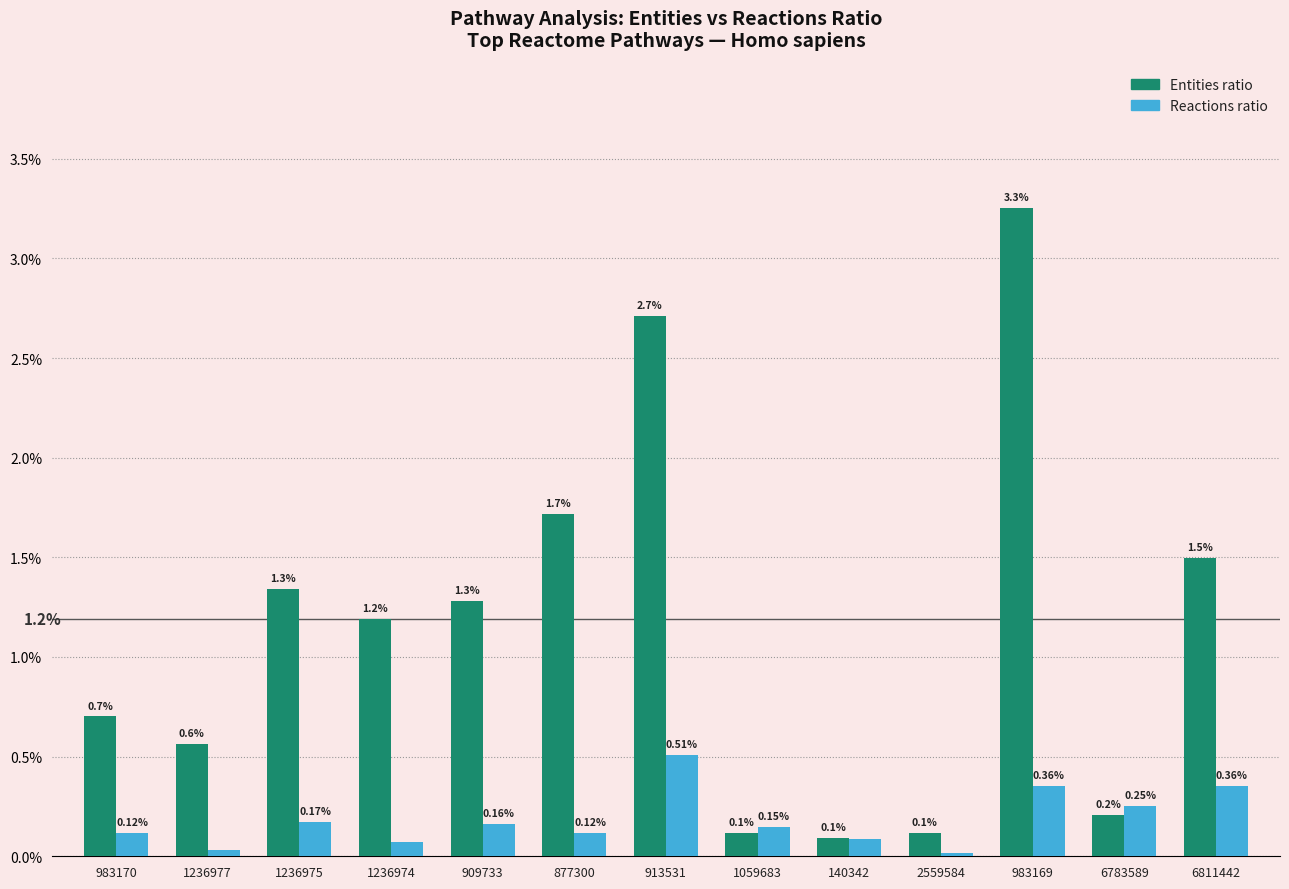

What is the label of the 13th bar from the right?

983170